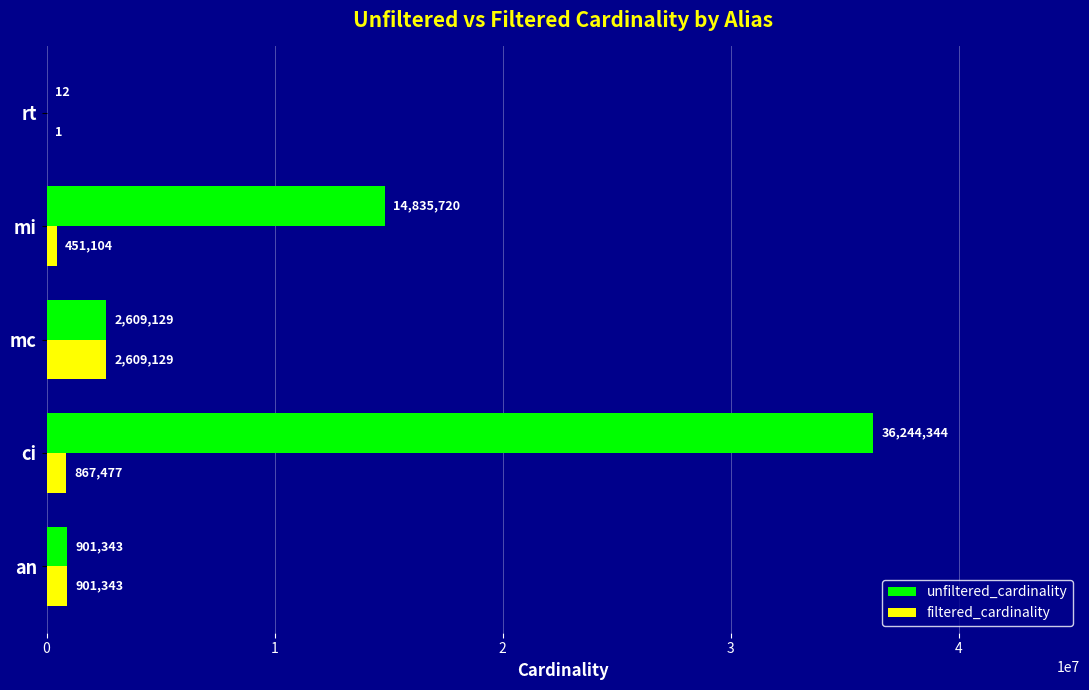

True or false: unfiltered_cardinality has a value of 8143877 at ci.

False